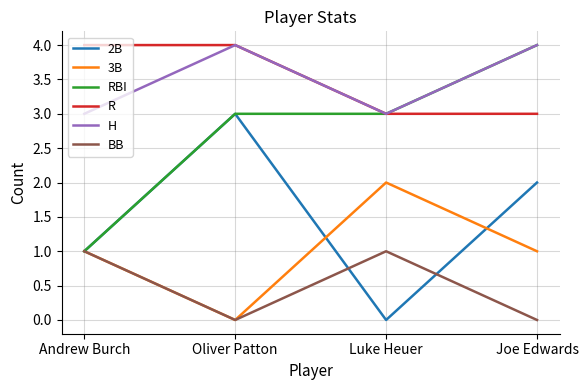

Count the number of categories in the chart.

4